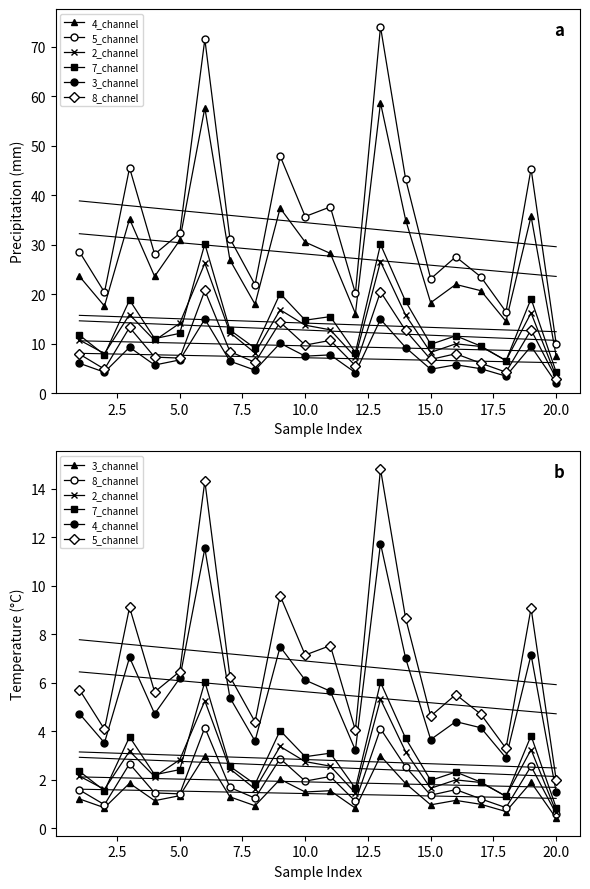

What are all the series names shown in the legend?

4_channel, 5_channel, 2_channel, 7_channel, 3_channel, 8_channel